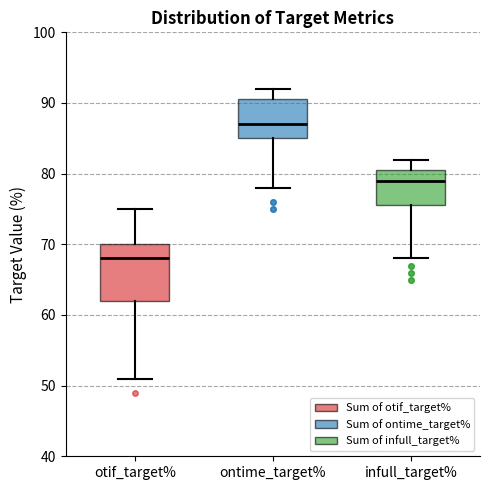

Comparing the boxes themselves (not the whiskers), which one is the tallest?

otif_target%